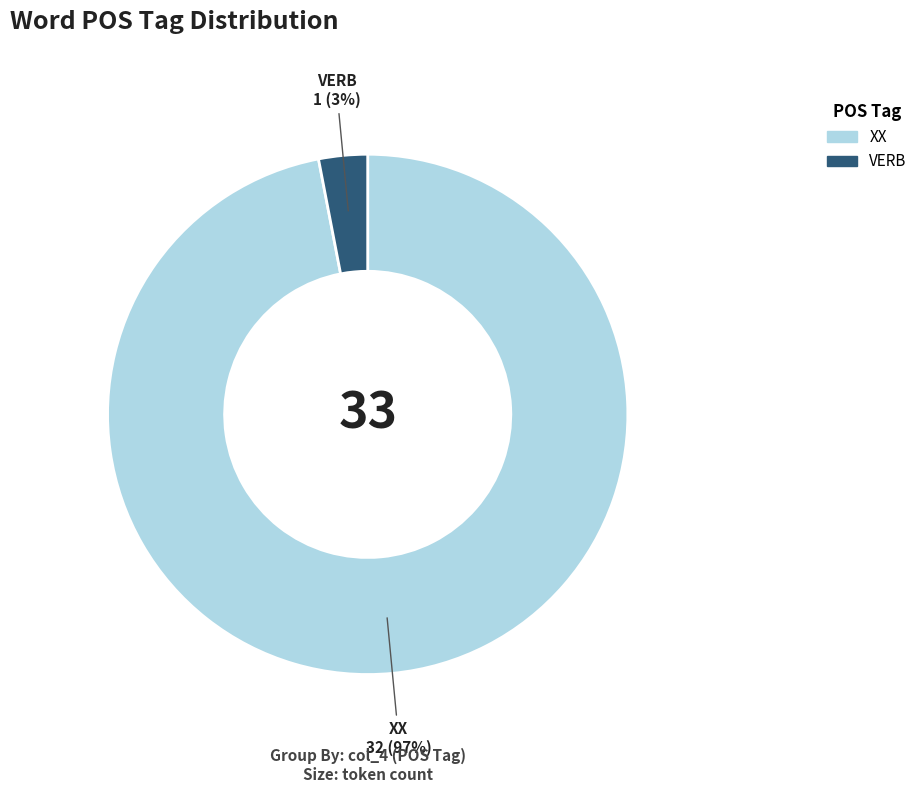

To the nearest percent, what percentage of the pie is VERB?

3%